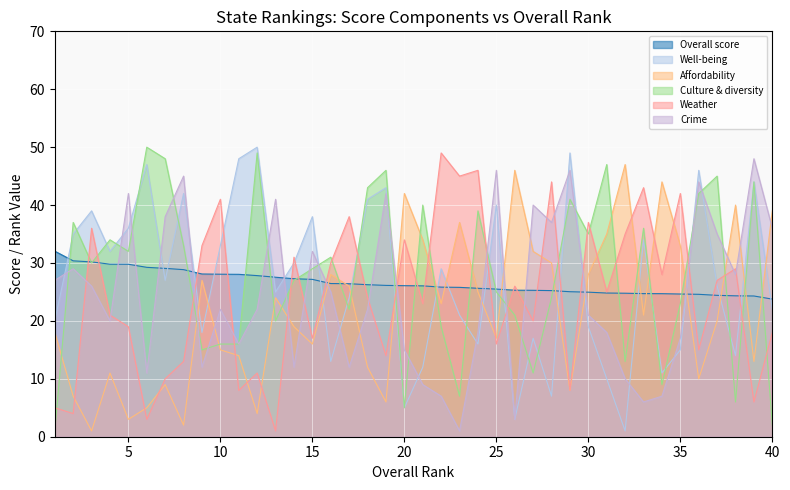

Which series has the largest total across all categories?

Culture & diversity